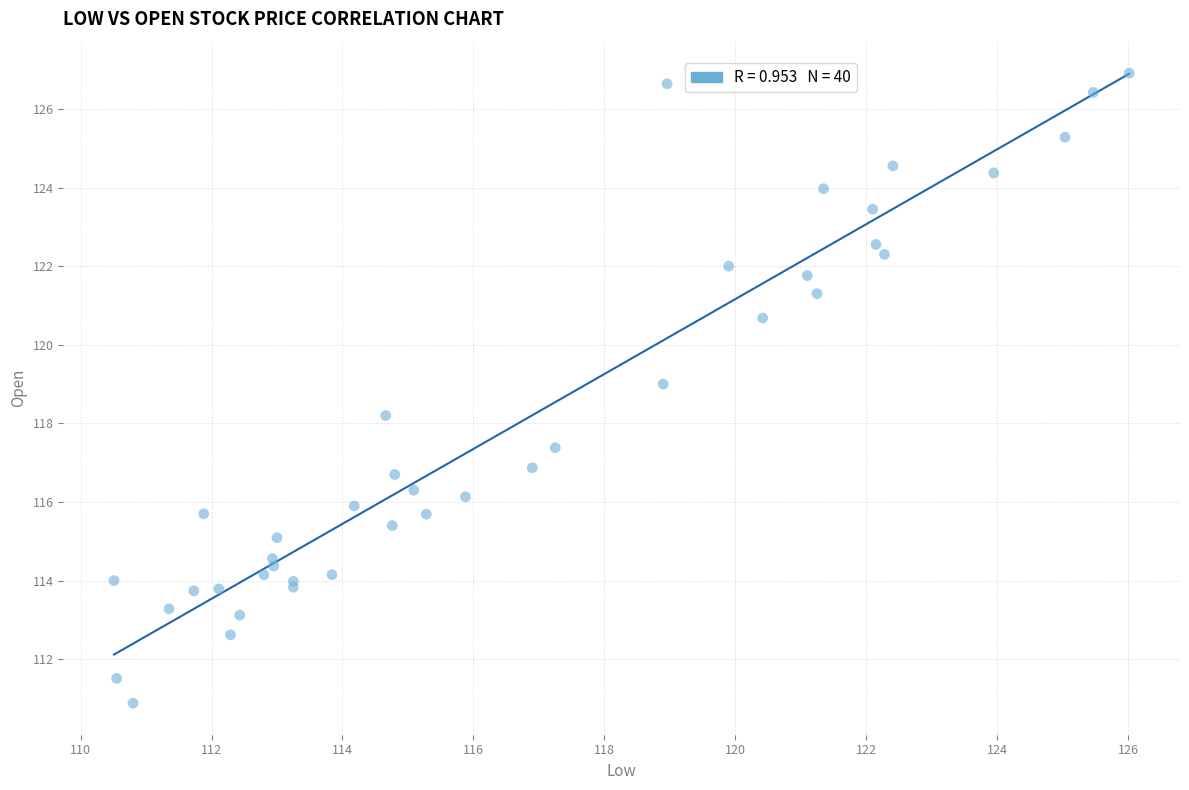

What Y value in the scatter plot is closest to 118?

118.2